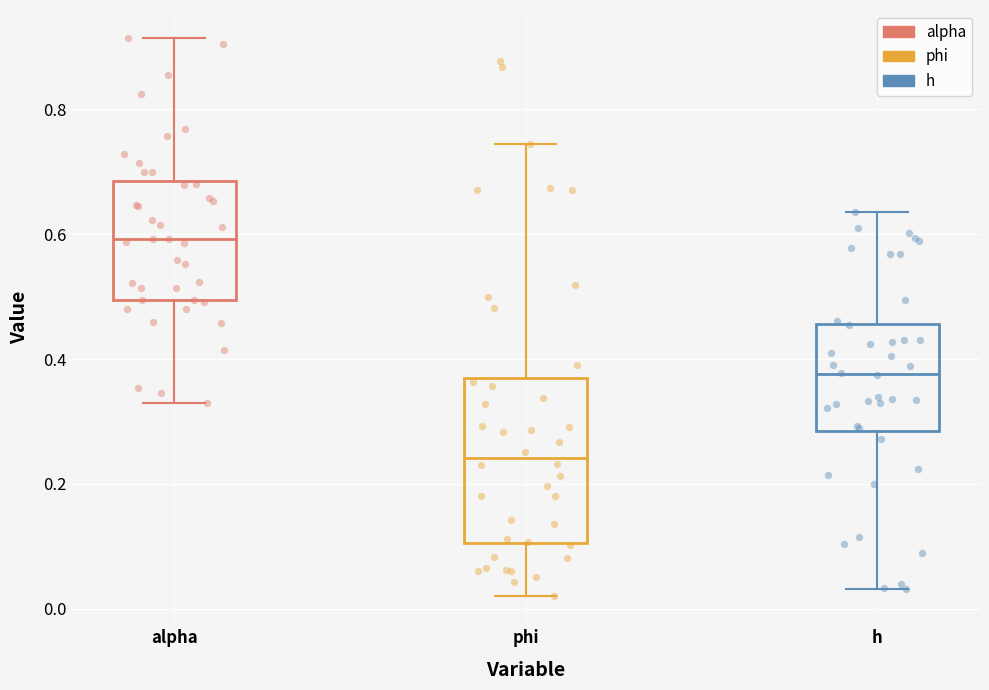

Reading left to right, transcribe this box plot: for each box, give where its median line is, the range the box spans, and where its two whiskers end, as read against the y-axis. The values are not printed on the chart, so give them approximately, as read against the axis.

alpha: median 0.60, box 0.50 to 0.68, whiskers 0.34 to 0.92
phi: median 0.24, box 0.10 to 0.36, whiskers 0.02 to 0.74
h: median 0.38, box 0.28 to 0.46, whiskers 0.04 to 0.64